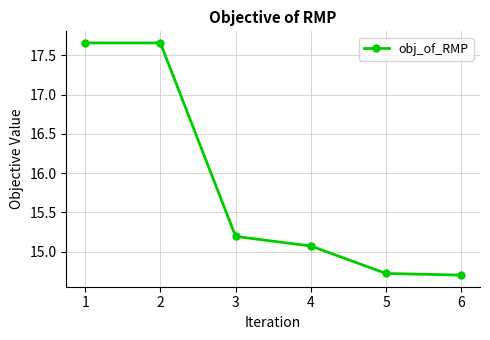

True or false: the data has more than 2 interior local peaks.

False